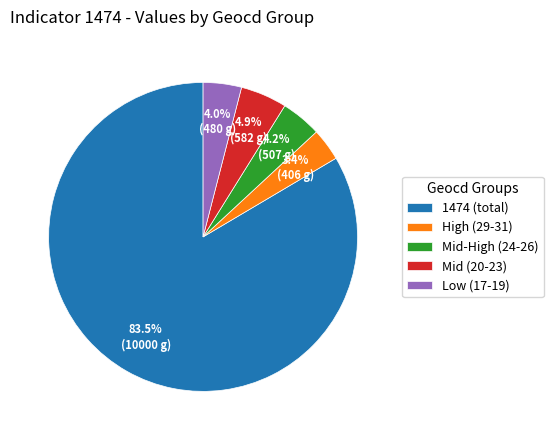

Count the number of slices in the pie.

5